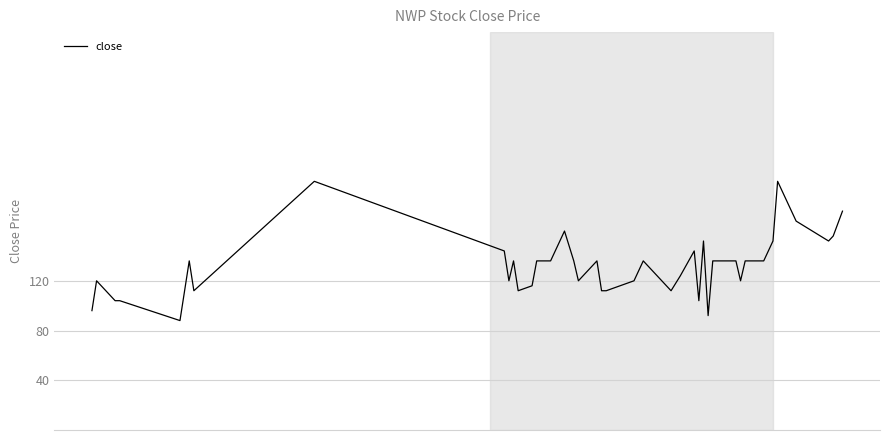

What is the maximum value shown in the chart?

200.0